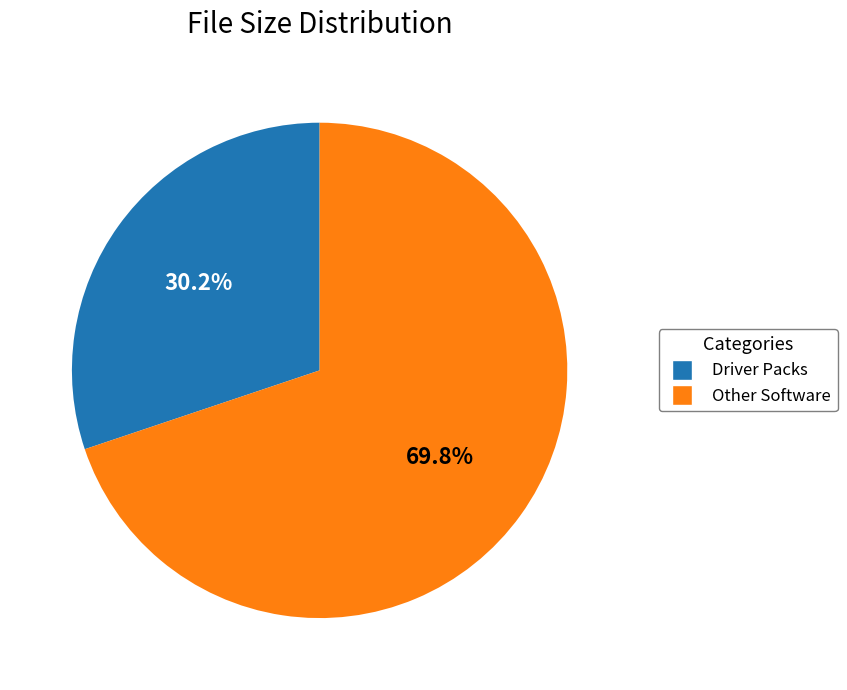

Is there any slice that represents more than half of the pie?

Yes